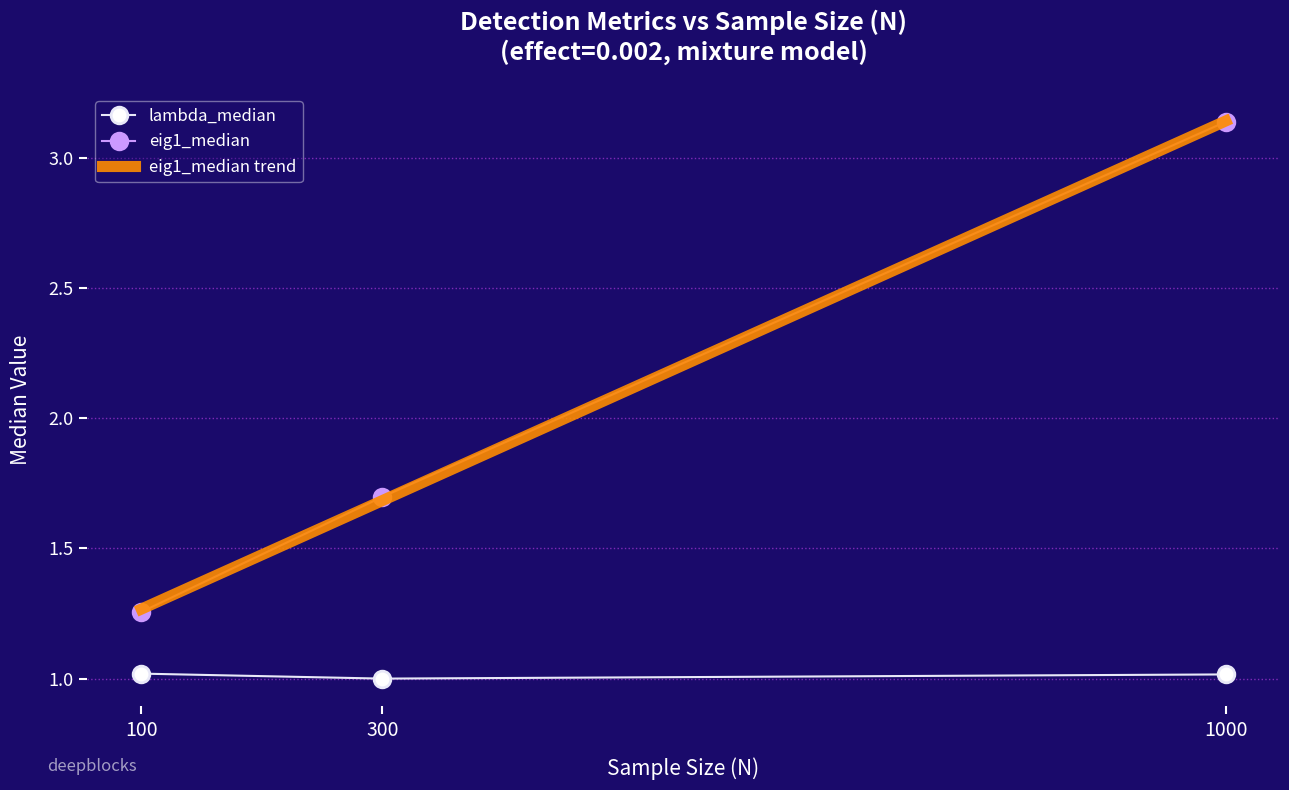

The eig1_median series shows 3.0 at 300. True or false?

False